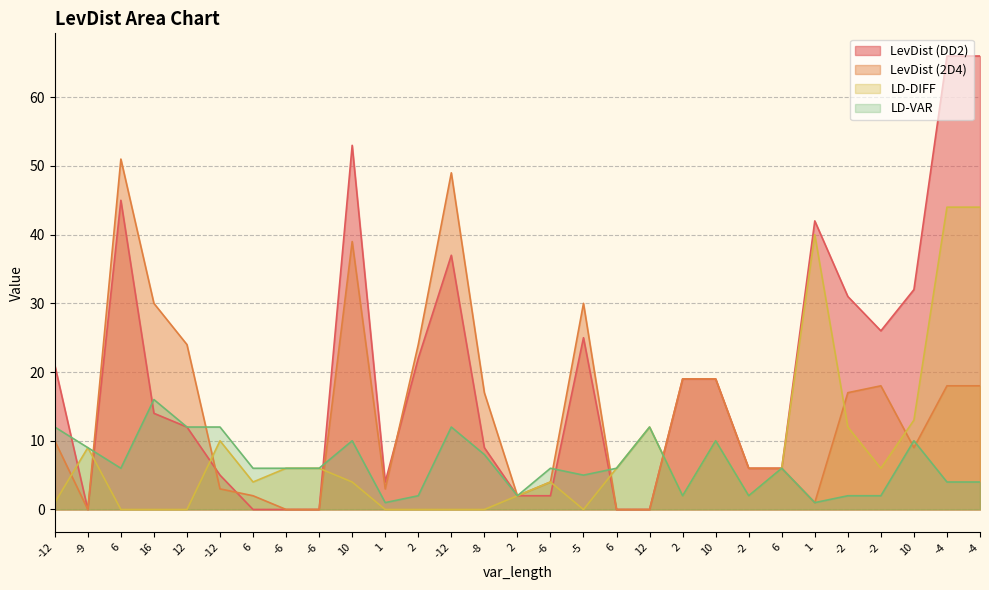

The value of LevDist (DD2) at 2 is 38. True or false?

False